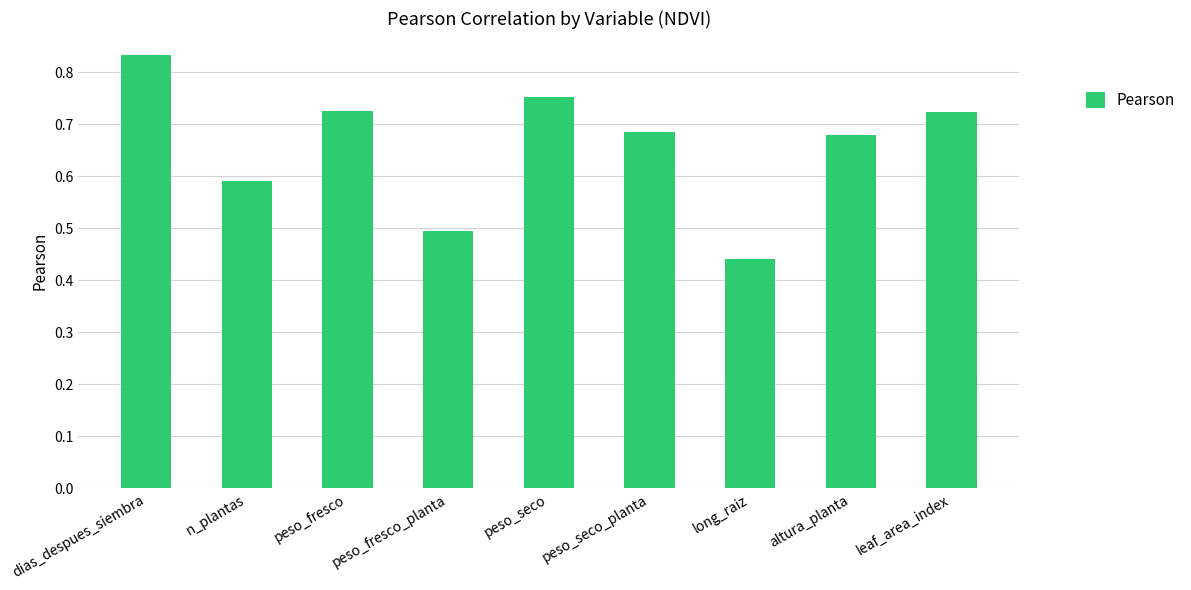

At which label is the value closest to 0?

long_raiz